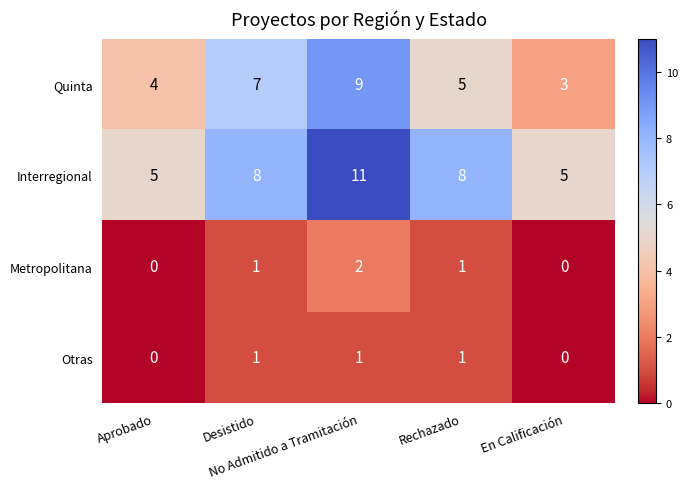

What is the greatest value displayed?

11